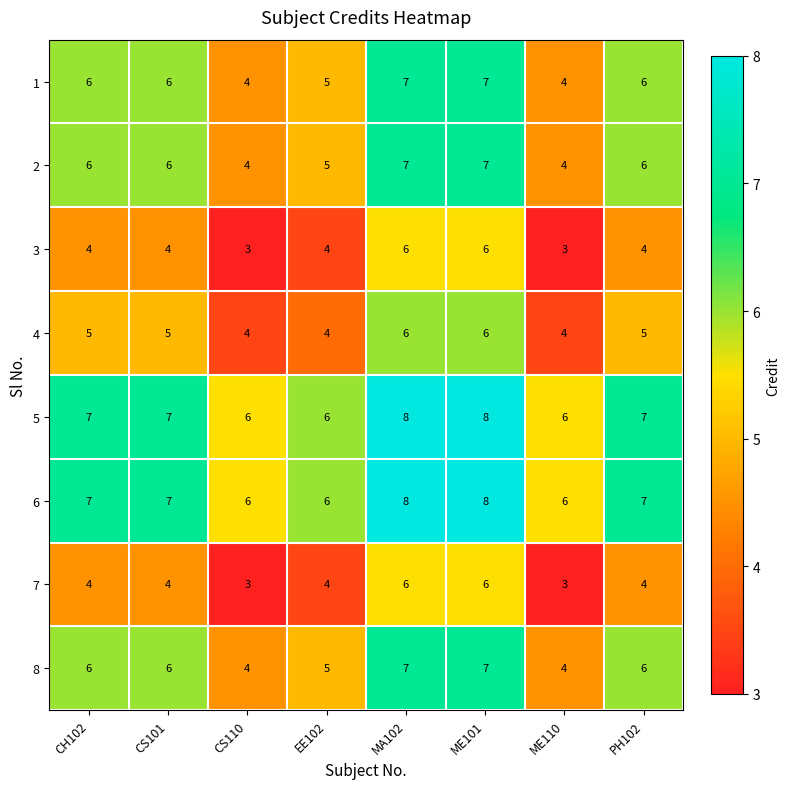

What is the difference between the highest and lowest values at ME110?

3